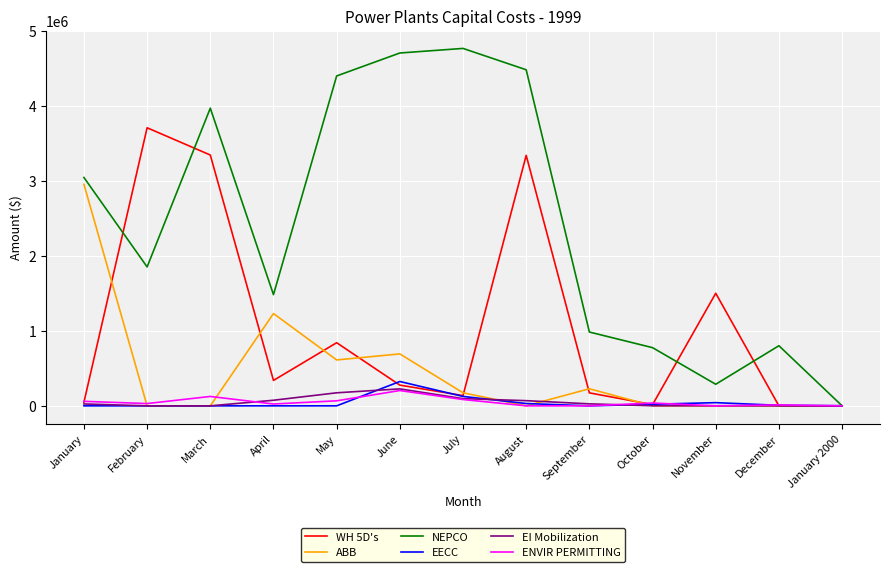

At which category is the sum across all series the highest?

August